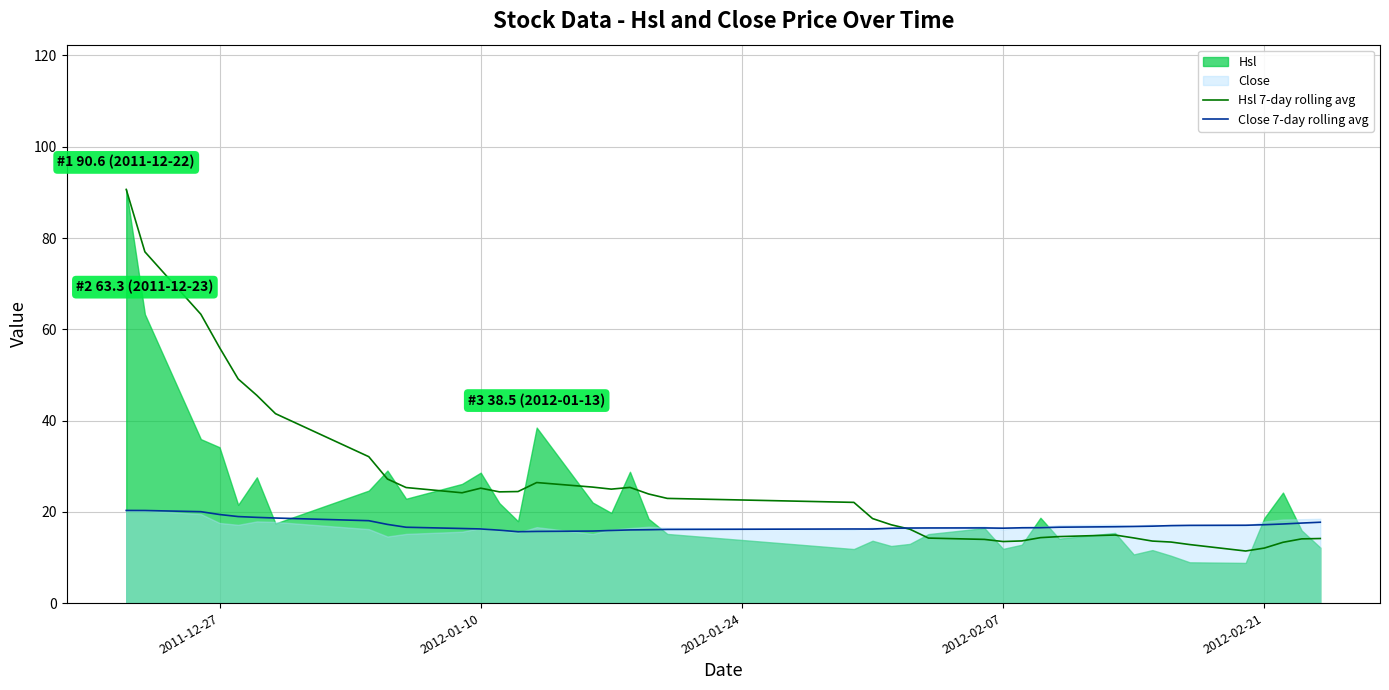

The value of Hsl 7-day rolling avg at 2011-12-27 is 85.5. True or false?

False